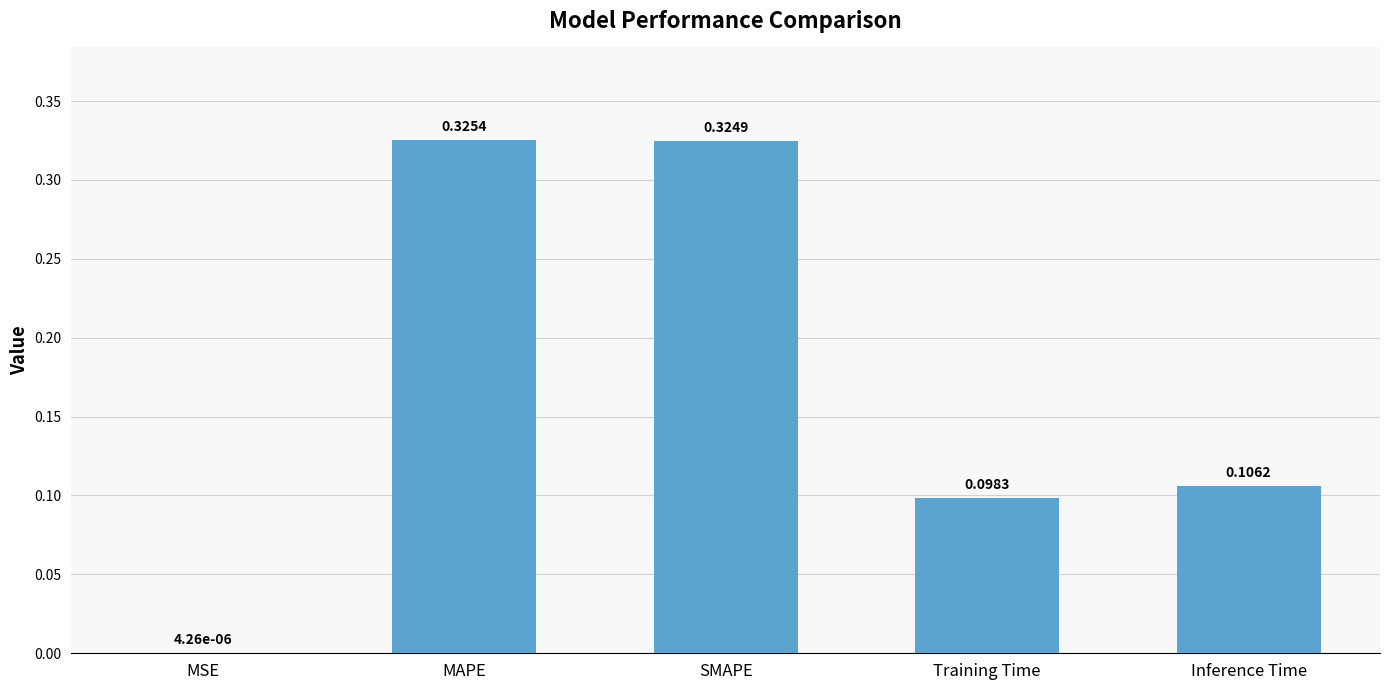

What is the sum of all values?

0.9